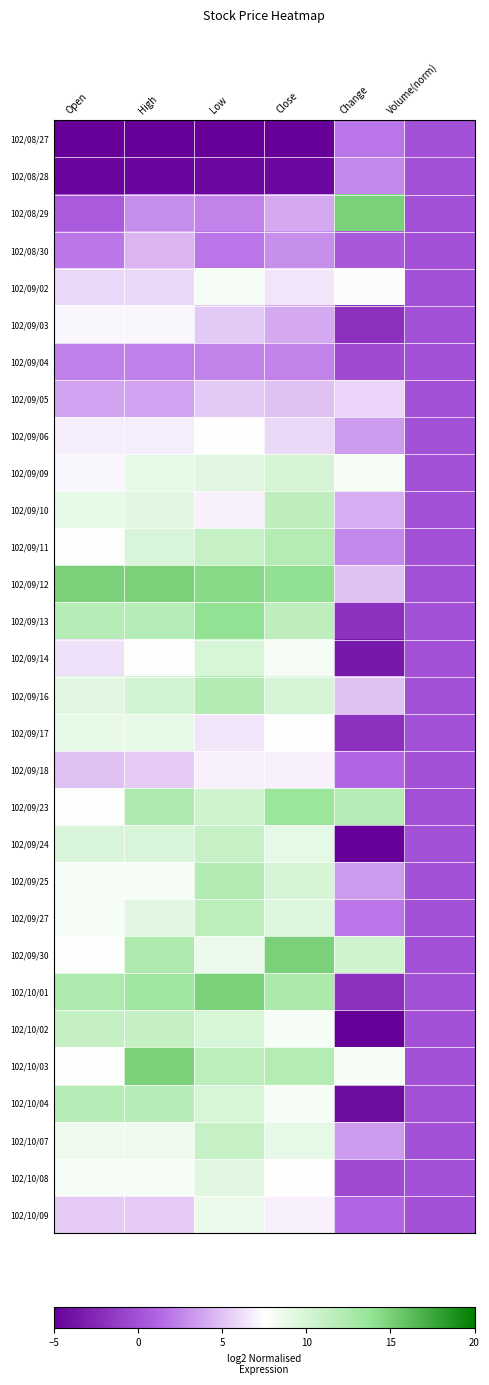

Reading left to right, list all the values displayed in this chart.

102/08/27: Open=-5.0	High=-5.0	Low=-5.0	Close=-5.0	Change=1.9	Volume(norm)=0.0
102/08/28: Open=-4.6	High=-4.6	Low=-4.4	Close=-4.5	Change=2.7	Volume(norm)=0.0
102/08/29: Open=0.7	High=2.8	Low=2.4	Close=4.0	Change=15.0	Volume(norm)=0.0
102/08/30: Open=2.0	High=4.6	Low=1.9	Close=3.0	Change=0.4	Volume(norm)=0.0
102/09/02: Open=5.9	High=5.9	Low=8.1	Close=6.5	Change=7.3	Volume(norm)=0.0
102/09/03: Open=7.2	High=7.2	Low=5.3	Close=4.0	Change=-1.9	Volume(norm)=0.0
102/09/04: Open=2.4	High=2.4	Low=2.4	Close=2.5	Change=-0.4	Volume(norm)=0.0
102/09/05: Open=3.7	High=3.7	Low=5.3	Close=5.0	Change=5.8	Volume(norm)=0.0
102/09/06: Open=6.7	High=6.7	Low=7.6	Close=6.0	Change=3.5	Volume(norm)=0.0
102/09/09: Open=7.2	High=8.9	Low=9.3	Close=10.0	Change=8.1	Volume(norm)=0.0
102/09/10: Open=8.9	High=9.3	Low=7.0	Close=11.5	Change=4.2	Volume(norm)=0.0
102/09/11: Open=7.6	High=9.8	Low=11.0	Close=12.0	Change=2.7	Volume(norm)=0.0
102/09/12: Open=15.0	High=15.0	Low=14.4	Close=14.0	Change=5.0	Volume(norm)=0.0
102/09/13: Open=12.0	High=12.0	Low=13.9	Close=11.5	Change=-1.9	Volume(norm)=0.0
102/09/14: Open=6.3	High=7.6	Low=9.9	Close=8.0	Change=-3.5	Volume(norm)=0.0
102/09/16: Open=9.3	High=10.2	Low=12.1	Close=10.0	Change=5.0	Volume(norm)=0.0
102/09/17: Open=8.9	High=8.9	Low=6.4	Close=7.5	Change=-1.9	Volume(norm)=0.0
102/09/18: Open=5.0	High=5.4	Low=7.0	Close=7.0	Change=1.2	Volume(norm)=0.0
102/09/23: Open=7.6	High=12.4	Low=10.4	Close=13.5	Change=11.9	Volume(norm)=0.0
102/09/24: Open=9.8	High=9.8	Low=11.0	Close=9.0	Change=-5.0	Volume(norm)=0.0
102/09/25: Open=8.0	High=8.0	Low=12.1	Close=10.0	Change=3.5	Volume(norm)=0.0
102/09/27: Open=8.0	High=9.3	Low=11.6	Close=9.5	Change=1.9	Volume(norm)=0.0
102/09/30: Open=7.6	High=12.4	Low=8.7	Close=15.0	Change=10.4	Volume(norm)=0.0
102/10/01: Open=12.4	High=13.3	Low=15.0	Close=12.5	Change=-1.9	Volume(norm)=0.0
102/10/02: Open=11.1	High=11.1	Low=9.9	Close=8.0	Change=-5.0	Volume(norm)=0.0
102/10/03: Open=7.6	High=15.0	Low=11.6	Close=12.0	Change=8.1	Volume(norm)=0.0
102/10/04: Open=12.0	High=12.0	Low=9.9	Close=8.0	Change=-4.2	Volume(norm)=0.0
102/10/07: Open=8.5	High=8.5	Low=11.0	Close=9.0	Change=3.5	Volume(norm)=0.0
102/10/08: Open=8.0	High=8.0	Low=9.3	Close=7.5	Change=-0.4	Volume(norm)=0.0
102/10/09: Open=5.4	High=5.4	Low=8.7	Close=7.0	Change=1.2	Volume(norm)=0.0